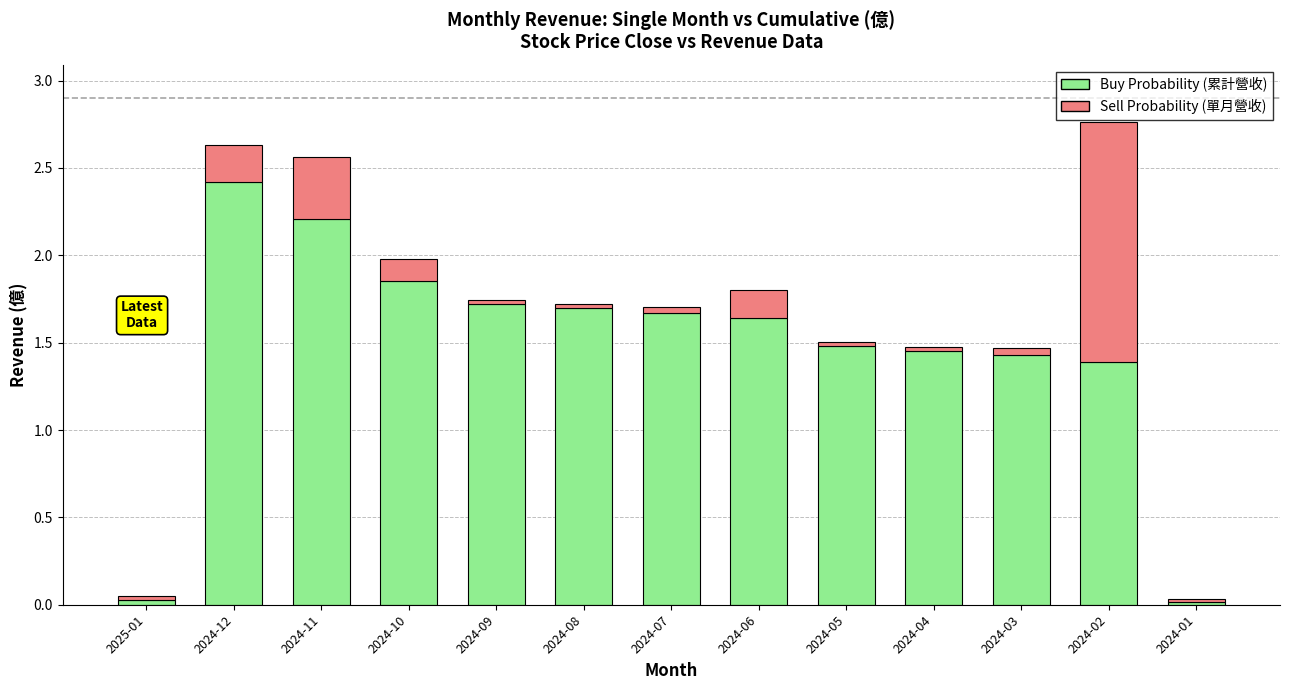

What is the difference between the maximum and minimum values in the Buy Probability (累計營收) series?

2.4